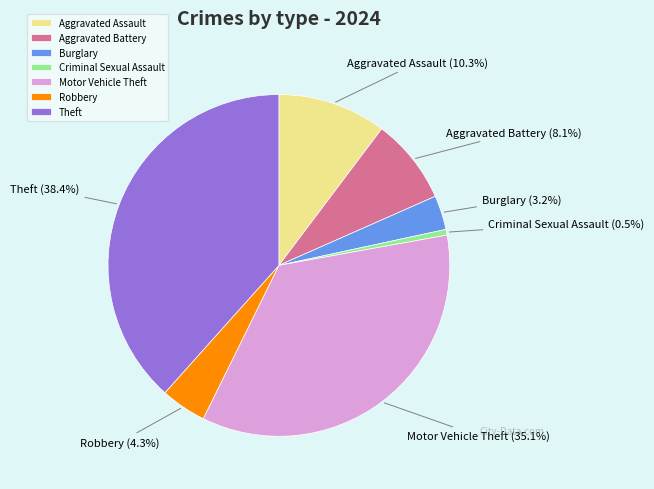

What percentage is NOT represented by Motor Vehicle Theft?

64.9%